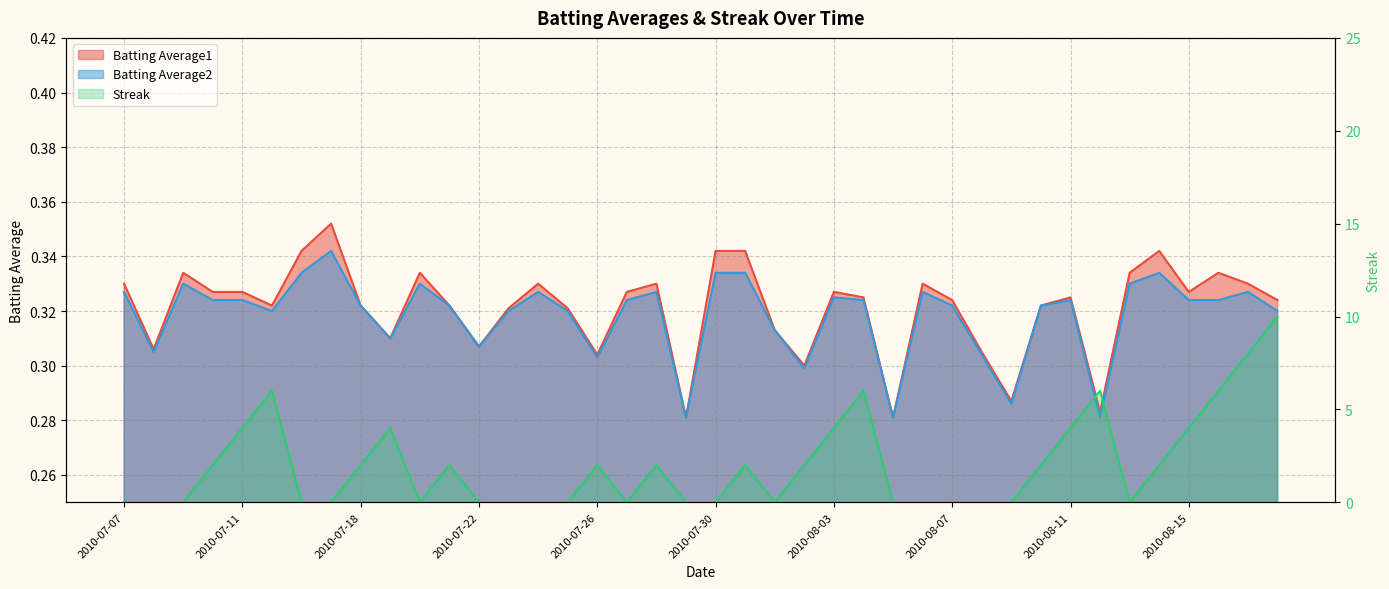

Rank the categories by Batting Average1 value from highest to lowest.

2010-07-17, 2010-07-16, 2010-07-30, 2010-07-31, 2010-08-14, 2010-07-09, 2010-07-20, 2010-08-13, 2010-08-16, 2010-07-07, 2010-07-24, 2010-07-28, 2010-08-06, 2010-08-17, 2010-07-10, 2010-07-11, 2010-07-27, 2010-08-03, 2010-08-15, 2010-08-04, 2010-08-11, 2010-08-07, 2010-08-18, 2010-07-15, 2010-07-18, 2010-07-21, 2010-08-10, 2010-07-23, 2010-07-25, 2010-08-01, 2010-07-19, 2010-07-22, 2010-07-08, 2010-08-08, 2010-07-26, 2010-08-02, 2010-08-09, 2010-08-12, 2010-07-29, 2010-08-05